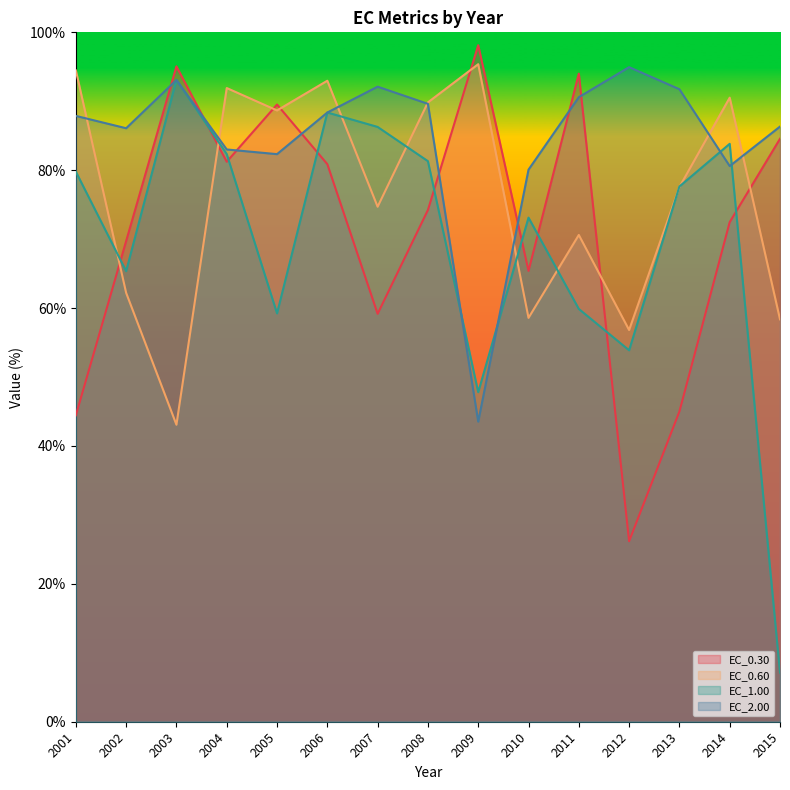

At how many categories does at least one series exceed 76?

15